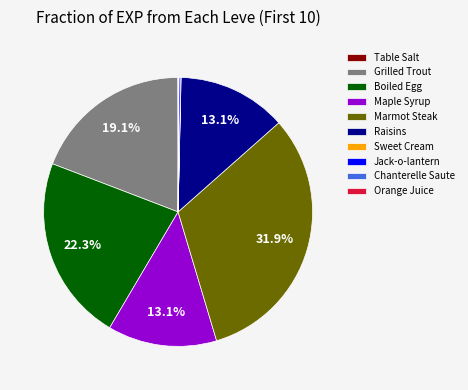

Is there a majority slice in this chart?

No